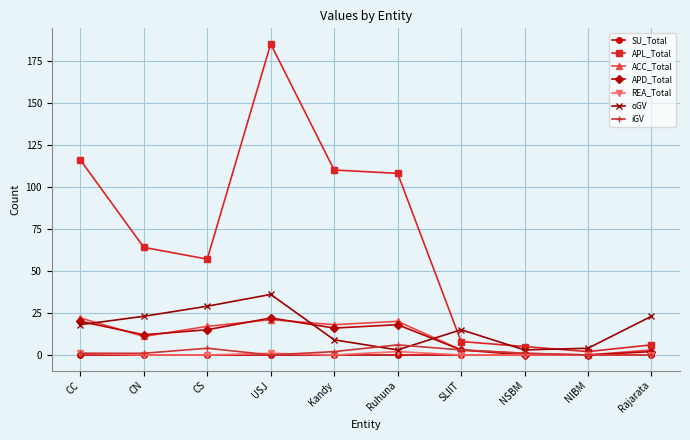

What position from the right is NIBM?

2